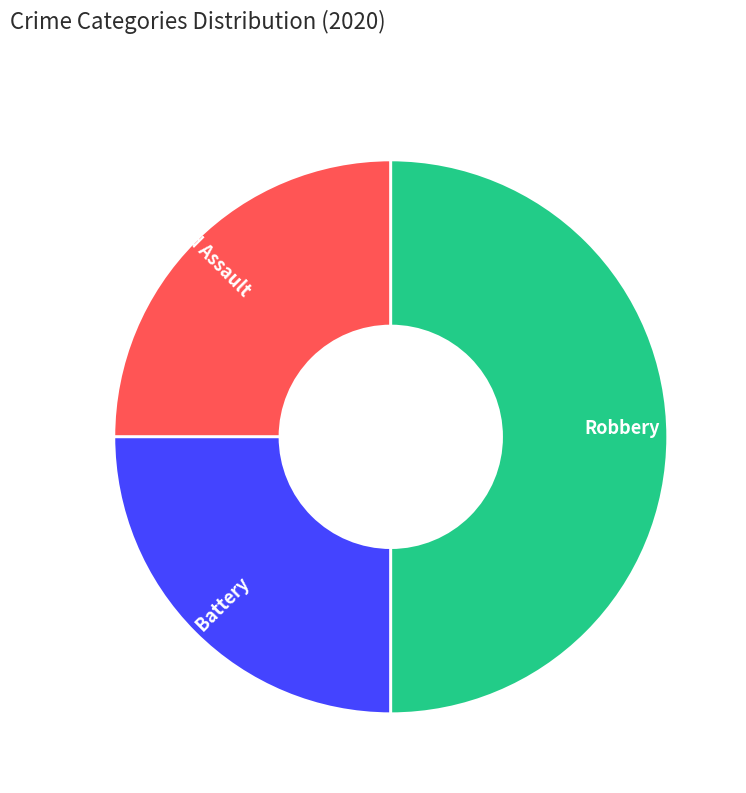

Is Aggravated Assault the majority of the pie?

No